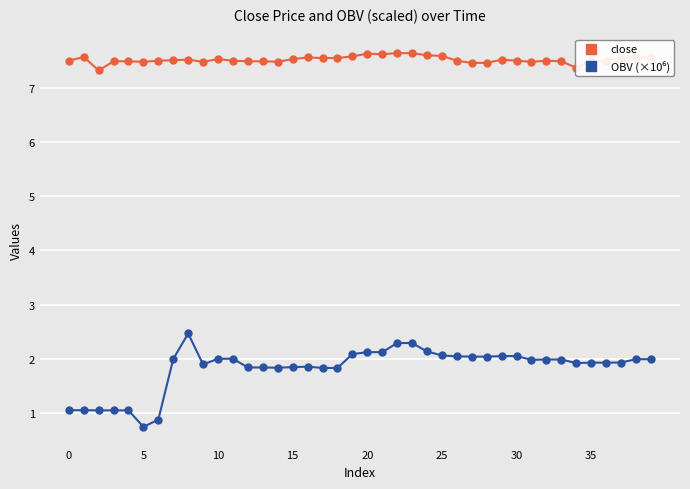

What is the value of the close point at the 33rd from the left?

7.5